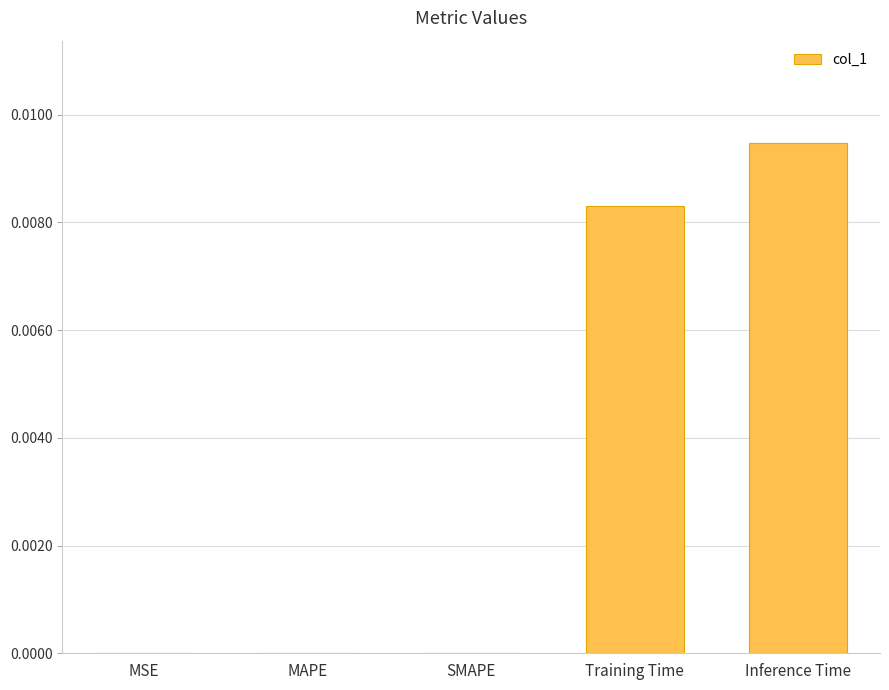

True or false: the data shows 0.0 at Inference Time.

True